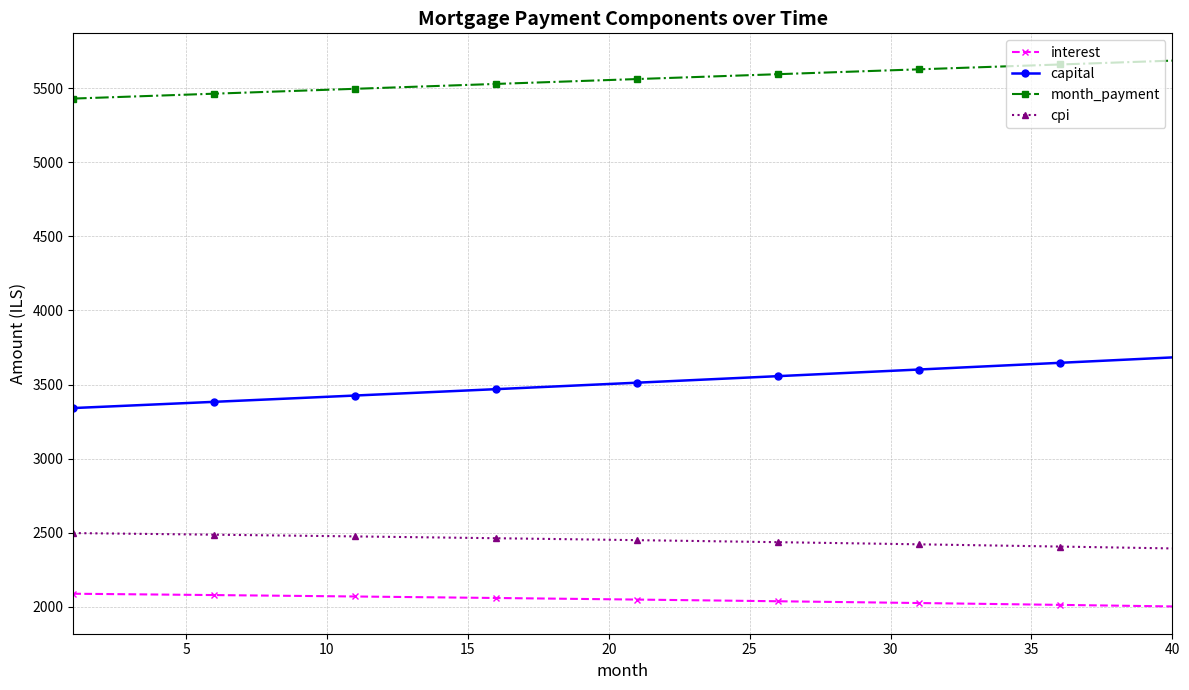

True or false: month_payment and capital intersect in this chart.

False